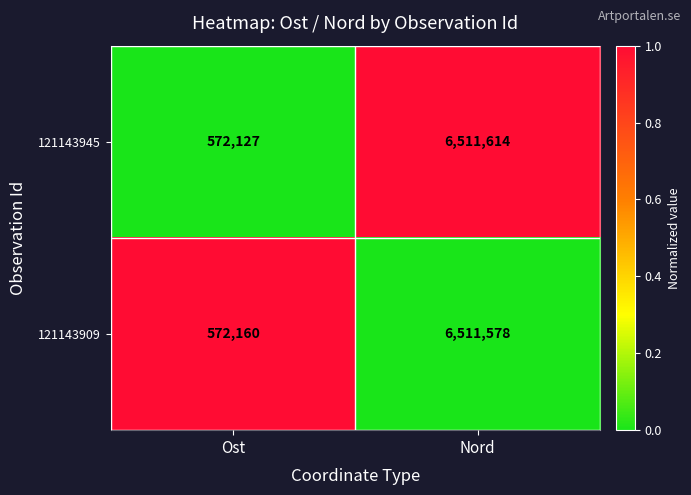

What is the greatest value displayed?

6511614